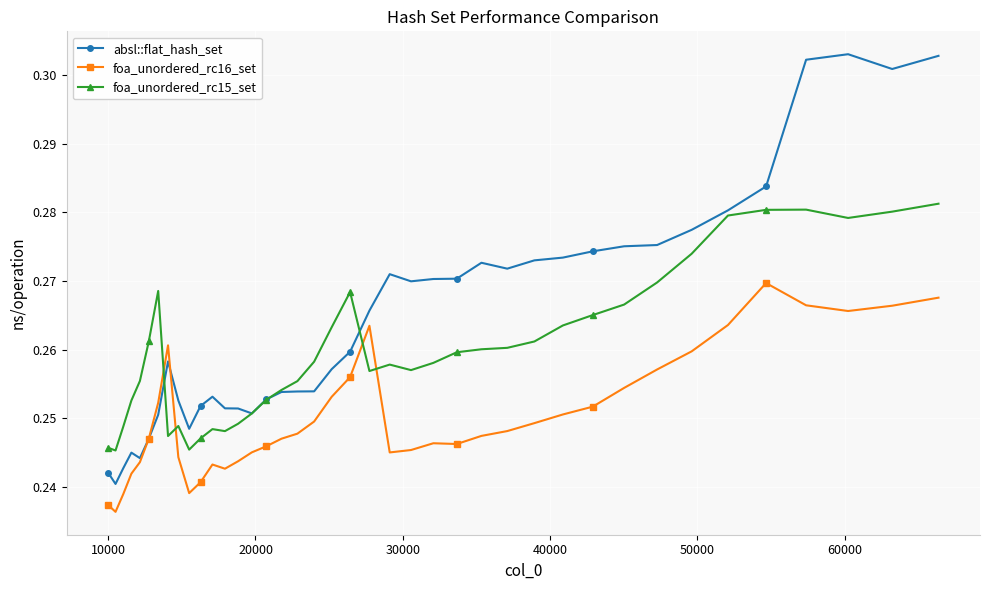

Which series has the largest range (max minus min)?

absl::flat_hash_set